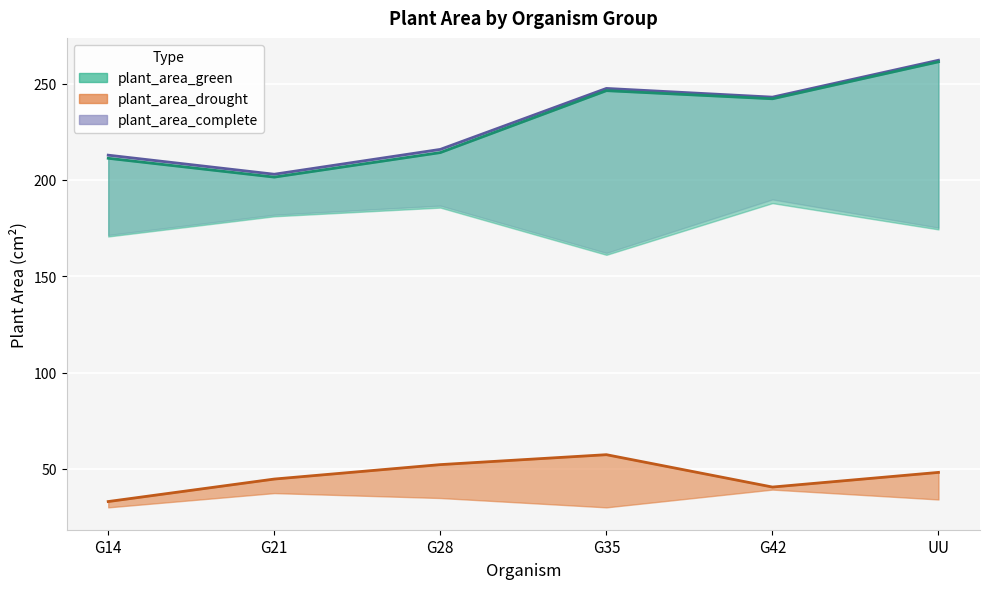

What are all the series names shown in the legend?

plant_area_green, plant_area_complete, plant_area_drought